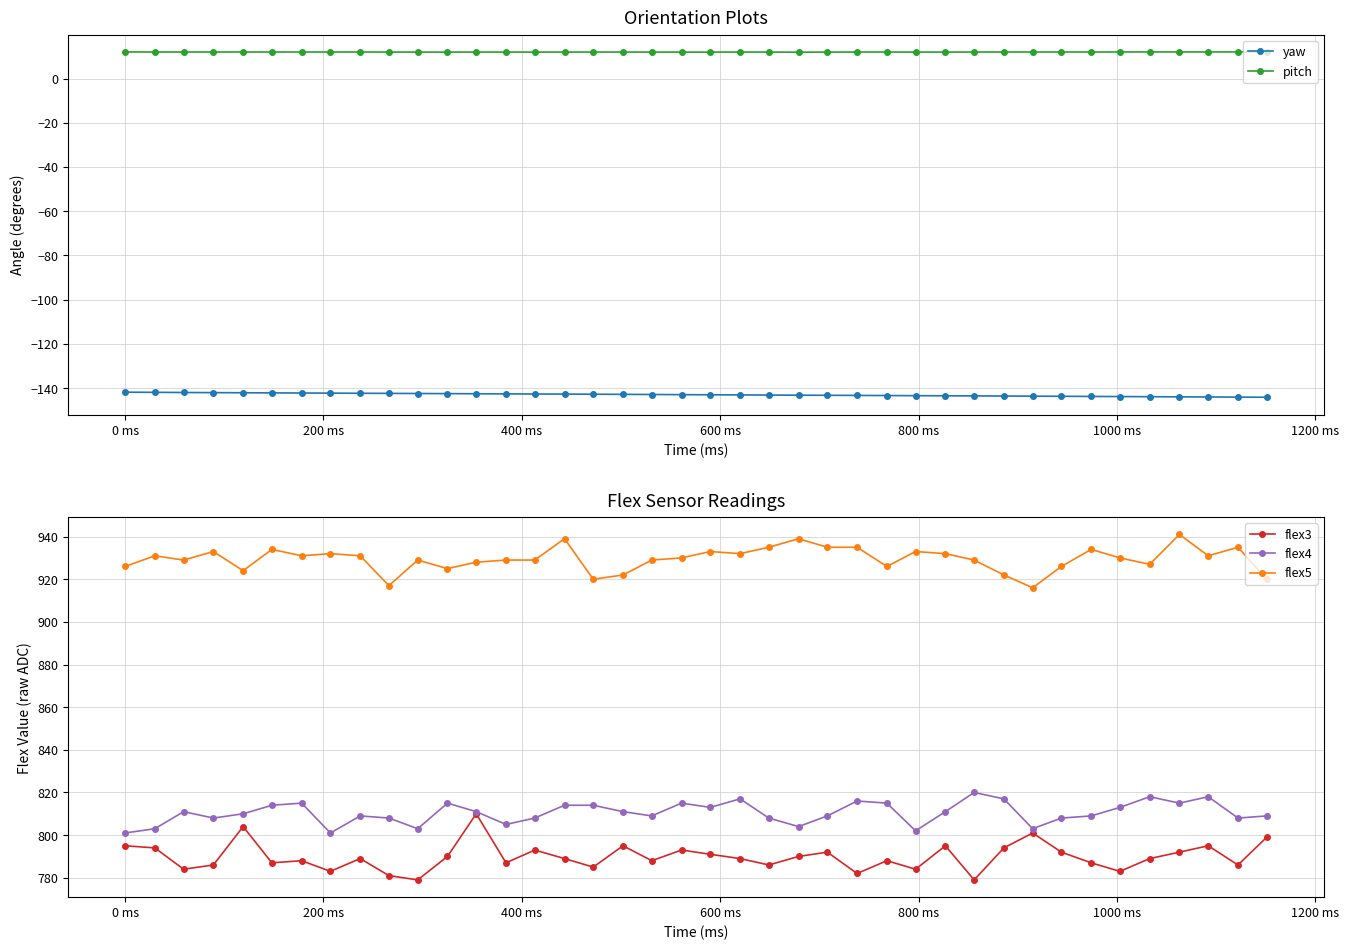

Reading right to left, list all the values displayed in this chart.

yaw: -144.2	-144.1	-144.1	-144.0	-143.9	-143.9	-143.8	-143.8	-143.7	-143.7	-143.6	-143.5	-143.5	-143.4	-143.4	-143.3	-143.3	-143.2	-143.1	-143.1	-143.0	-143.0	-142.9	-142.8	-142.8	-142.7	-142.7	-142.6	-142.6	-142.5	-142.4	-142.4	-142.3	-142.3	-142.2	-142.2	-142.1	-142.1	-142.0	-141.9
pitch: 12.1	12.1	12.0	12.0	12.0	12.0	12.0	12.0	12.0	12.0	12.0	12.0	12.0	12.0	12.0	11.9	11.9	12.0	12.0	11.9	11.9	12.0	12.0	12.0	12.0	12.0	12.0	12.0	12.0	12.0	12.0	12.0	12.0	12.0	12.0	12.0	12.0	12.0	12.0	12.0
flex3: 799.0	786.0	795.0	792.0	789.0	783.0	787.0	792.0	801.0	794.0	779.0	795.0	784.0	788.0	782.0	792.0	790.0	786.0	789.0	791.0	793.0	788.0	795.0	785.0	789.0	793.0	787.0	810.0	790.0	779.0	781.0	789.0	783.0	788.0	787.0	804.0	786.0	784.0	794.0	795.0
flex4: 809.0	808.0	818.0	815.0	818.0	813.0	809.0	808.0	803.0	817.0	820.0	811.0	802.0	815.0	816.0	809.0	804.0	808.0	817.0	813.0	815.0	809.0	811.0	814.0	814.0	808.0	805.0	811.0	815.0	803.0	808.0	809.0	801.0	815.0	814.0	810.0	808.0	811.0	803.0	801.0
flex5: 920.0	935.0	931.0	941.0	927.0	930.0	934.0	926.0	916.0	922.0	929.0	932.0	933.0	926.0	935.0	935.0	939.0	935.0	932.0	933.0	930.0	929.0	922.0	920.0	939.0	929.0	929.0	928.0	925.0	929.0	917.0	931.0	932.0	931.0	934.0	924.0	933.0	929.0	931.0	926.0